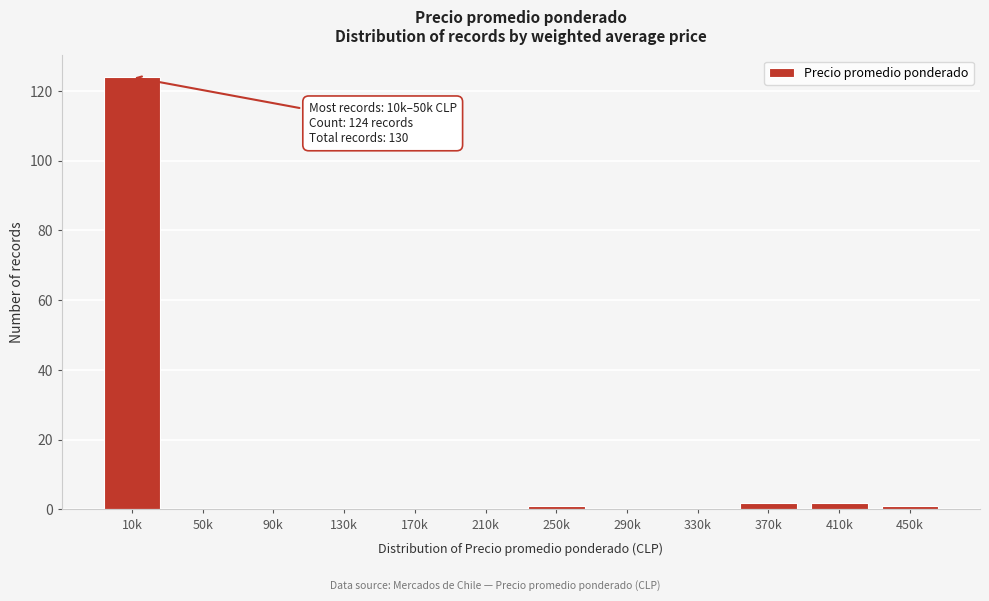

Reading left to right, transcribe all the data shown in this chart.

10k=124	50k=0	90k=0	130k=0	170k=0	210k=0	250k=1	290k=0	330k=0	370k=2	410k=2	450k=1